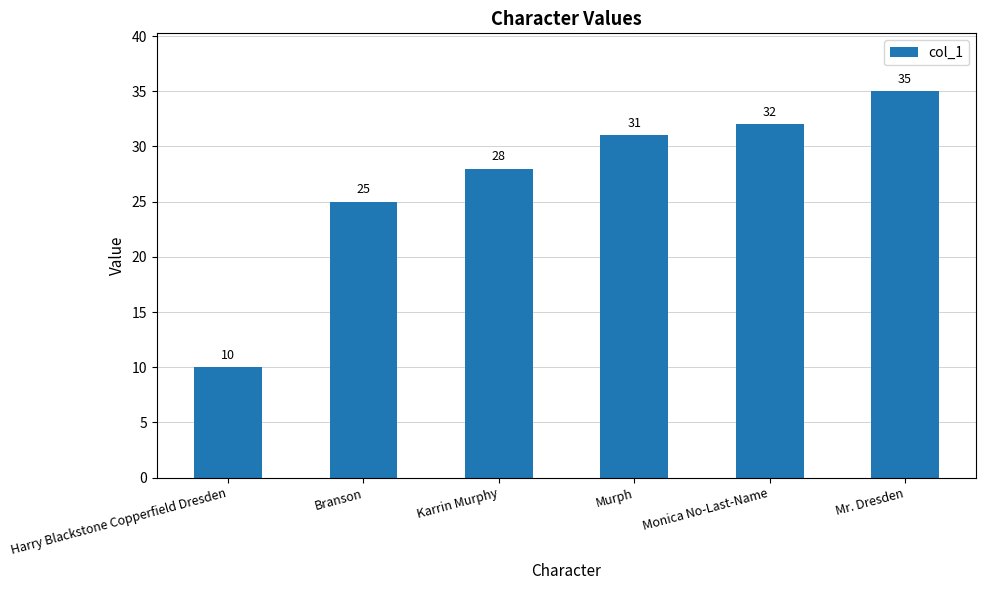

What is the label of the 5th bar from the right?

Branson